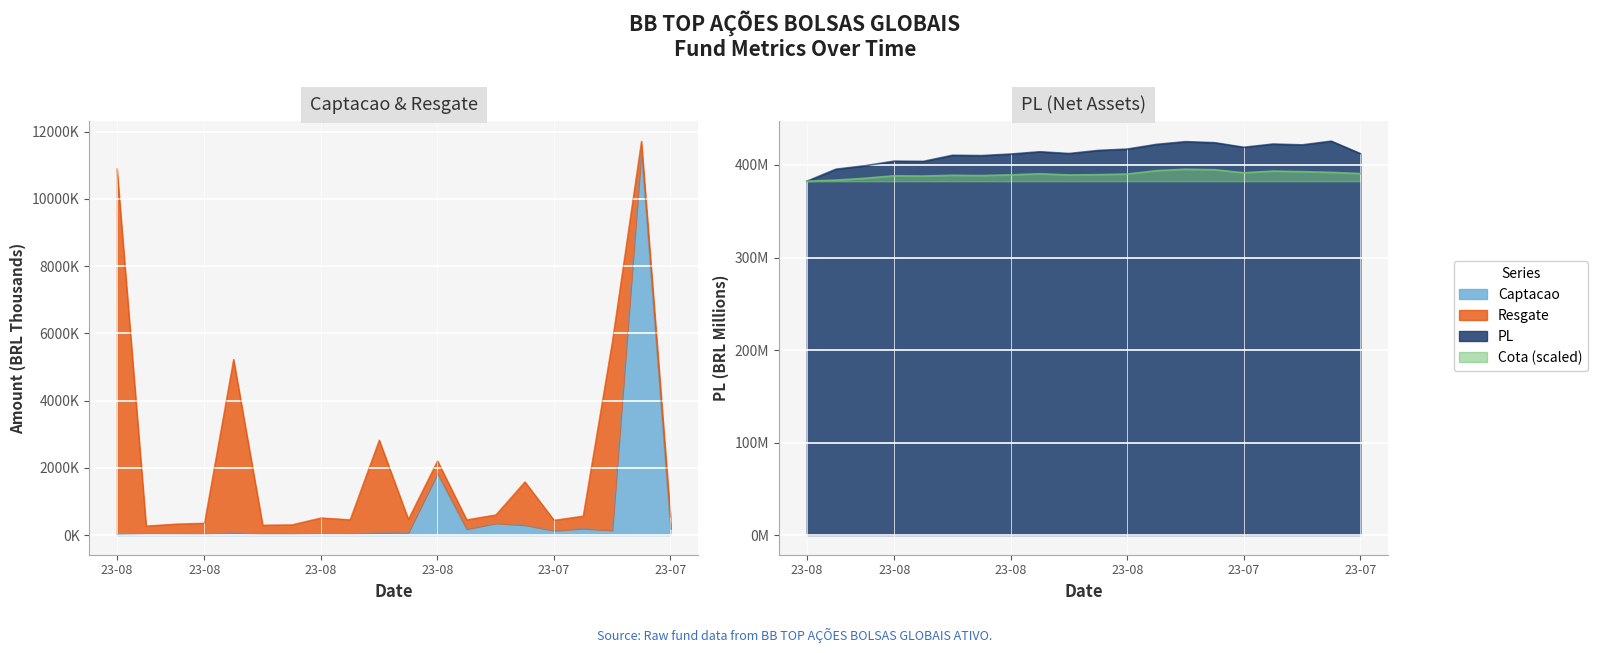

At which category is the sum across all series the highest?

2023-07-24